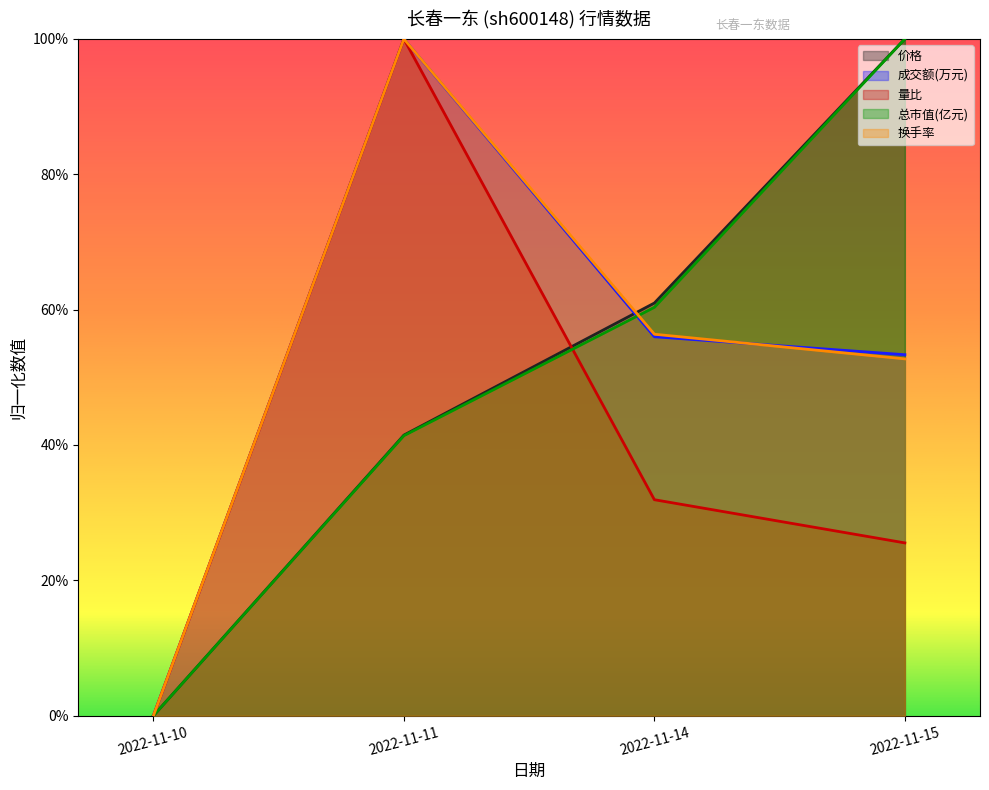

Is it true that 价格 equals 1.0 at 2022-11-15?

True